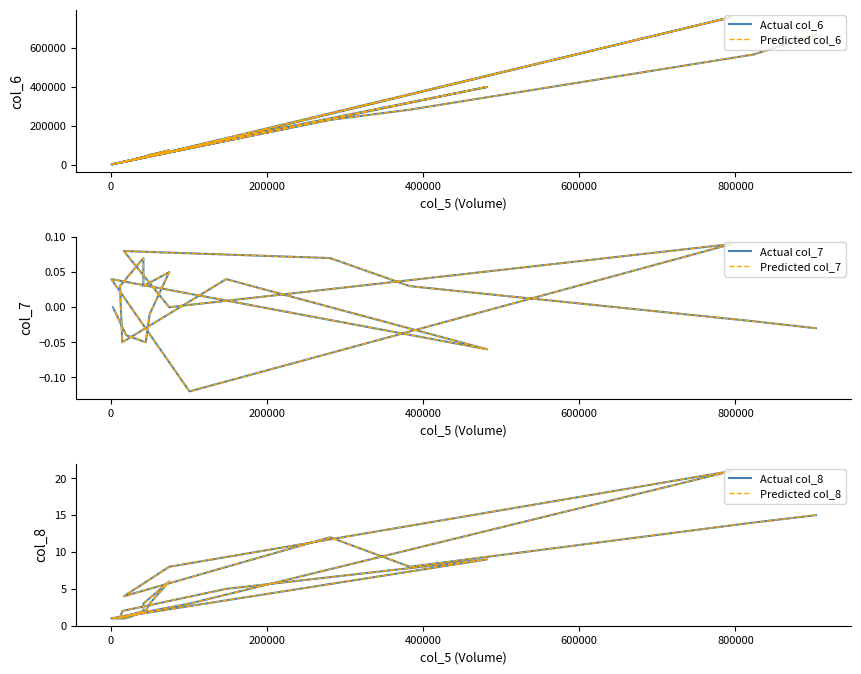

Reading left to right, what are all the values shown in this chart?

Actual col_6: 669090.0	567120.0	283030.0	230440.0	14980.0	66140.0	759940.0	85850.0	890.0	400200.0	131610.0	12200.0	10200.0	38600.0	39900.0	73200.0	49950.0	42150.0	18000.0	2700.0
Predicted col_6: 669090.0	567120.0	283030.0	230440.0	14980.0	66140.0	759940.0	85850.0	890.0	400200.0	131610.0	12200.0	10200.0	38600.0	39900.0	73200.0	49950.0	42150.0	18000.0	2700.0
Actual col_7: -0.0	-0.0	0.0	0.1	0.1	0.0	0.1	-0.1	0.0	-0.1	0.0	-0.1	0.0	0.1	0.0	0.1	-0.0	-0.1	-0.0	0.0
Predicted col_7: -0.0	-0.0	0.0	0.1	0.1	0.0	0.1	-0.1	0.0	-0.1	0.0	-0.1	0.0	0.1	0.0	0.1	-0.0	-0.1	-0.0	0.0
Actual col_8: 15.0	14.0	8.0	12.0	4.0	8.0	21.0	3.0	1.0	9.0	5.0	2.0	1.0	2.0	3.0	6.0	3.0	2.0	1.0	1.0
Predicted col_8: 15.0	14.0	8.0	12.0	4.0	8.0	21.0	3.0	1.0	9.0	5.0	2.0	1.0	2.0	3.0	6.0	3.0	2.0	1.0	1.0